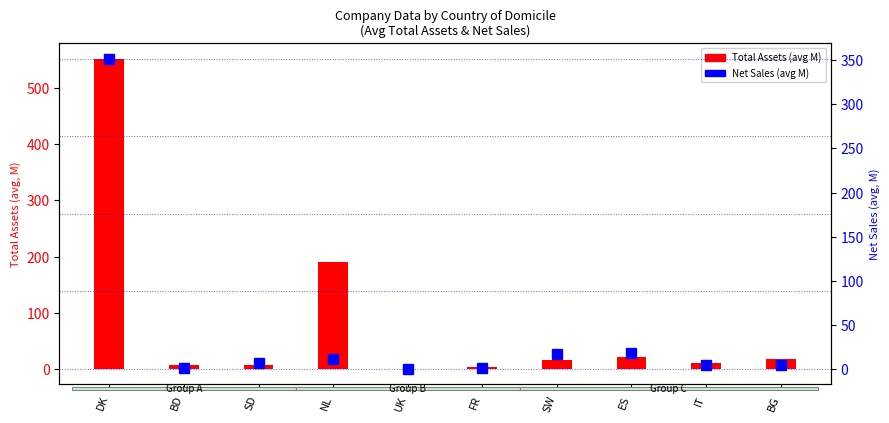

What is the greatest value displayed?

552.3